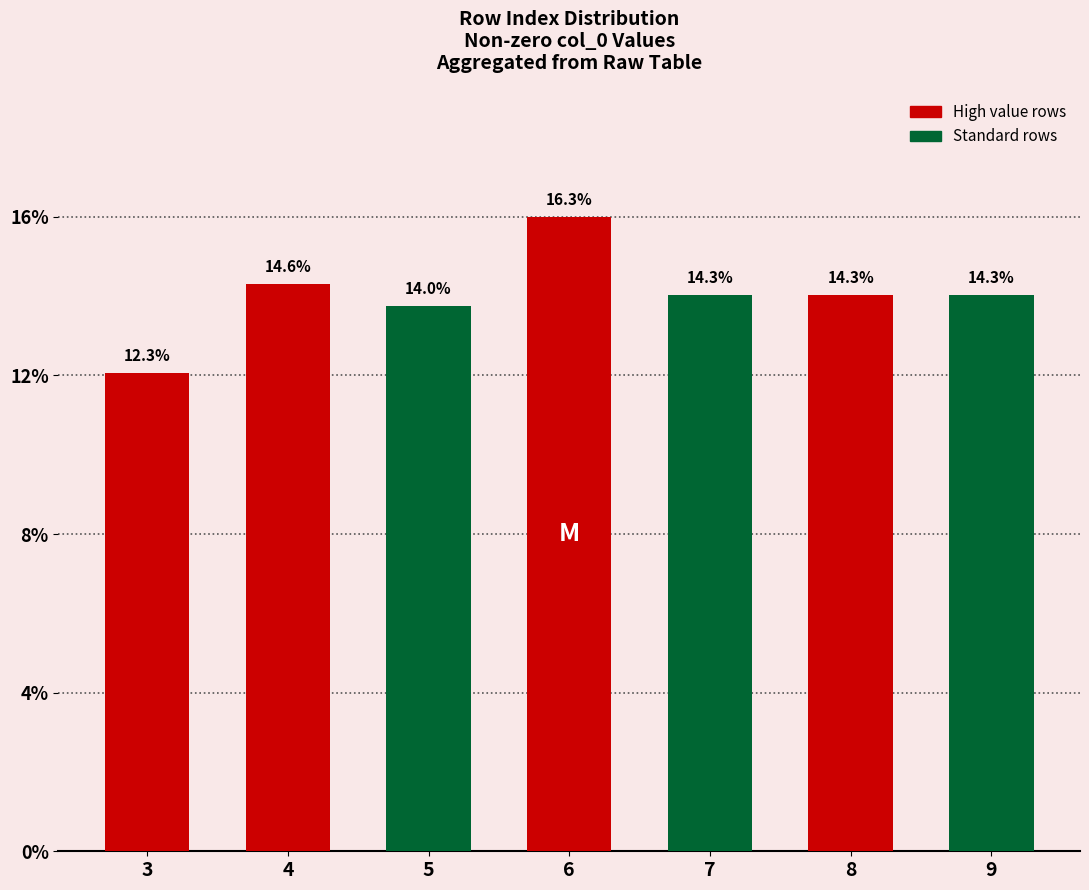

At which category does the chart reach its minimum across all series?

3